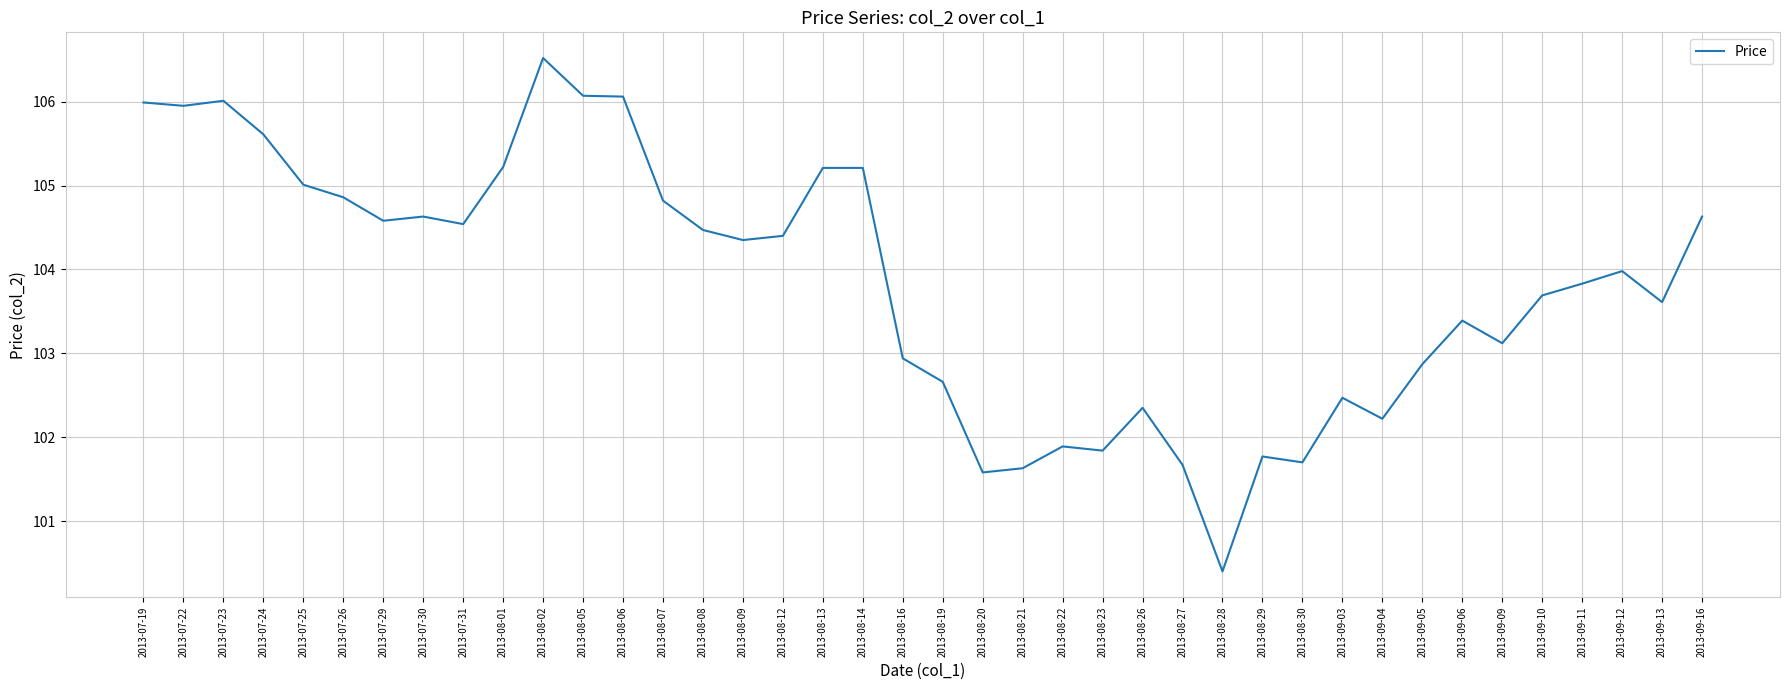

What is the change in value from 2013-08-07 to 2013-08-09?

-0.5